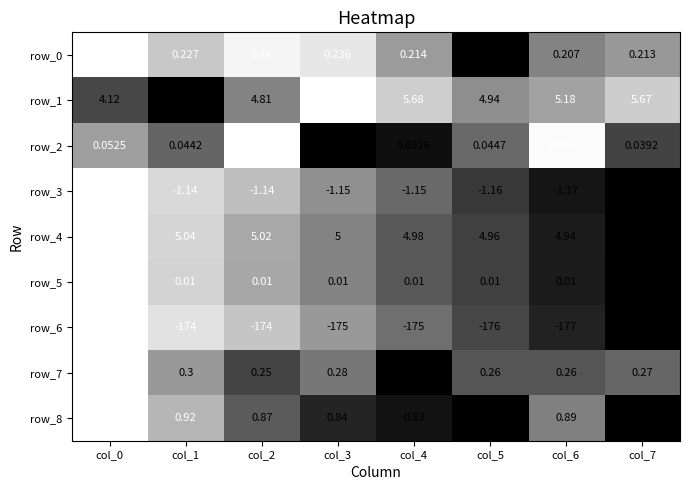

Is the value of row_8 at col_2 greater than the value of row_4 at col_2?

No